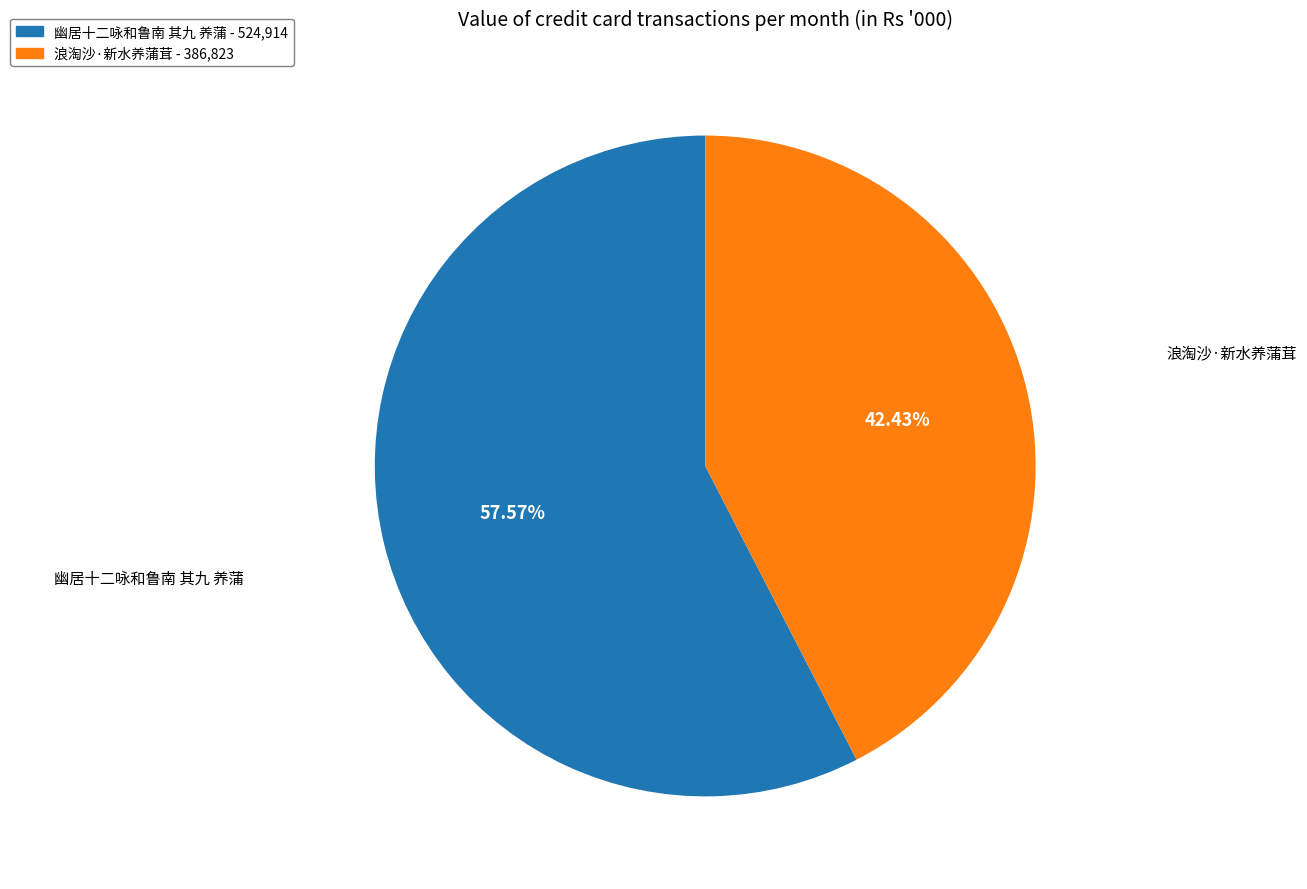

Between 浪淘沙·新水养蒲茸 - 386,823 and 幽居十二咏和鲁南 其九 养蒲 - 524,914, which is larger?

幽居十二咏和鲁南 其九 养蒲 - 524,914